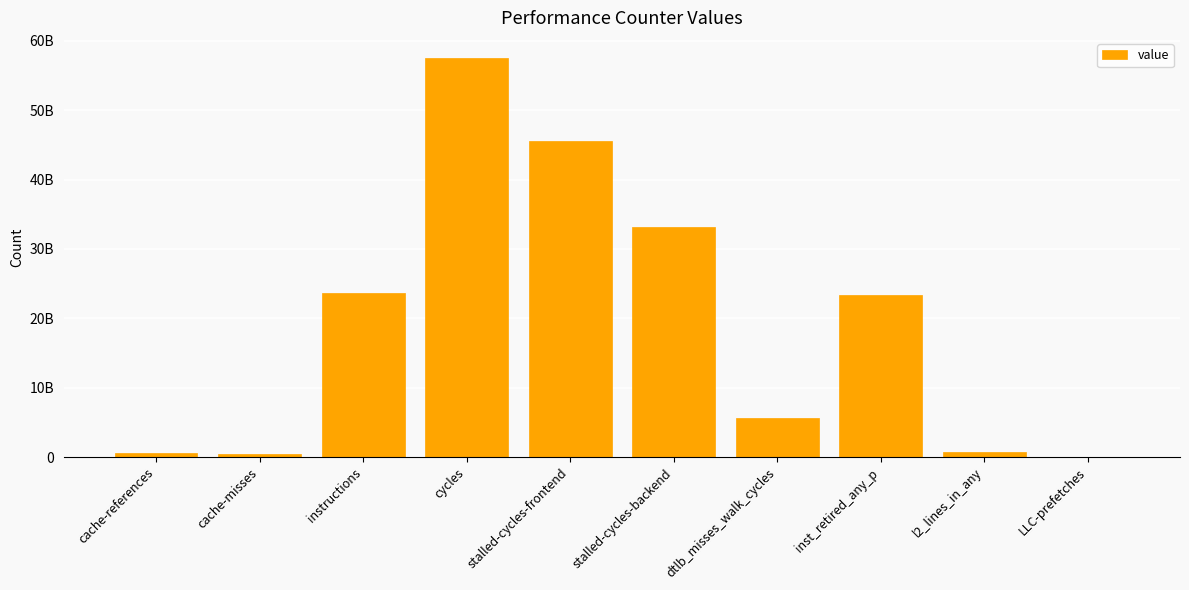

Reading left to right, list all the values displayed in this chart.

597279598	385823669	23592968827	57539508947	45508812667	33094373837	5570299687	23391174072	669717862	66772507